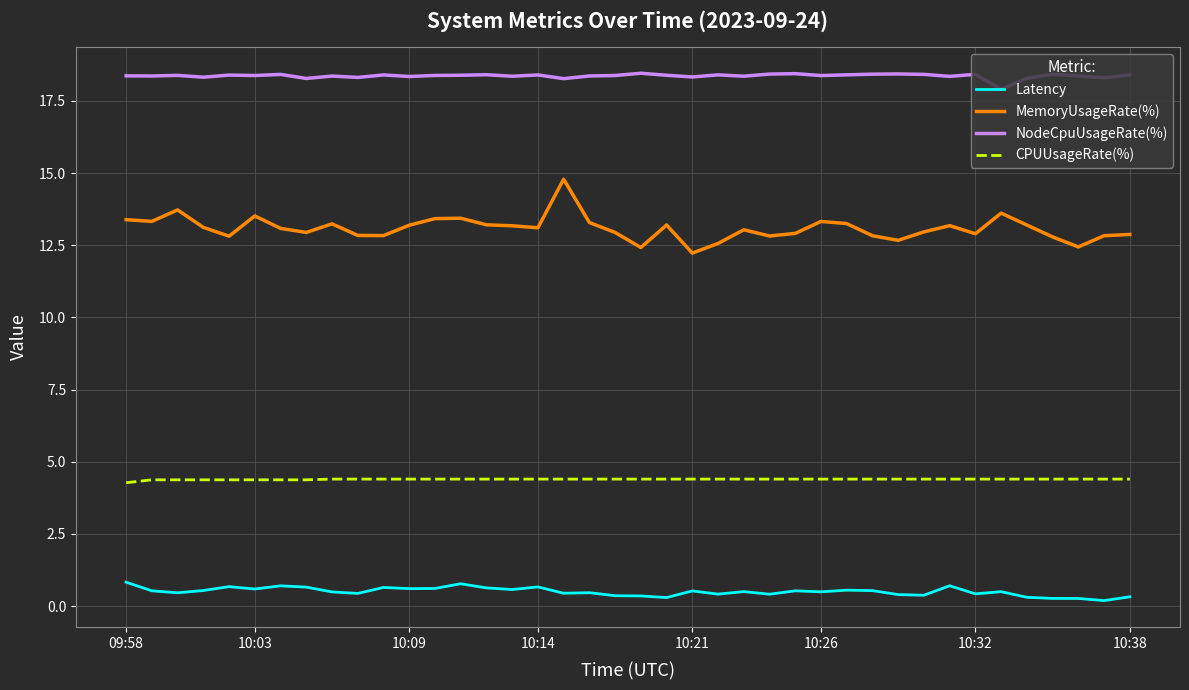

Which series has the largest total across all categories?

NodeCpuUsageRate(%)